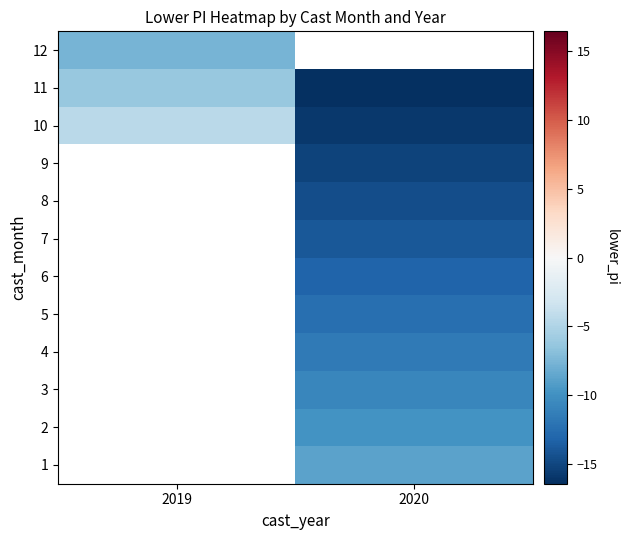

True or false: row_8 has a value of -24.9 at 2020.

False